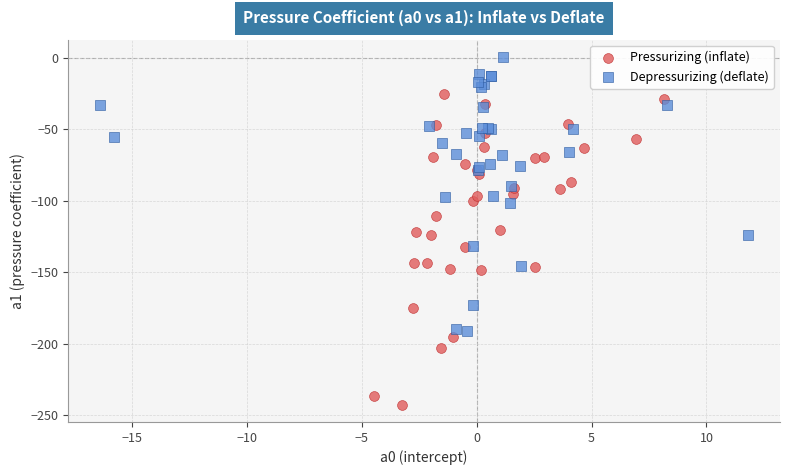

Which series has the widest spread of Y values?

Pressurizing (inflate)